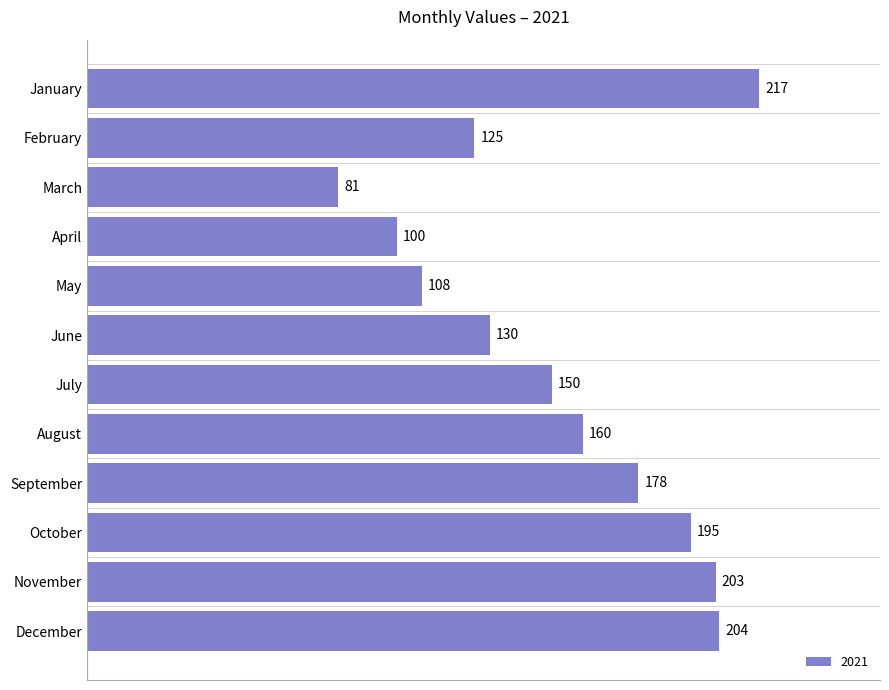

What is the sum of the values at June and August?

290